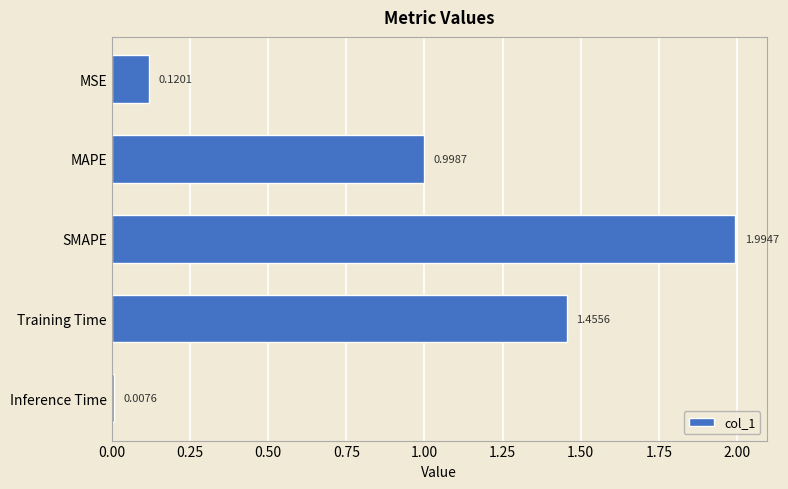

At which category does the chart reach its peak across all series?

SMAPE